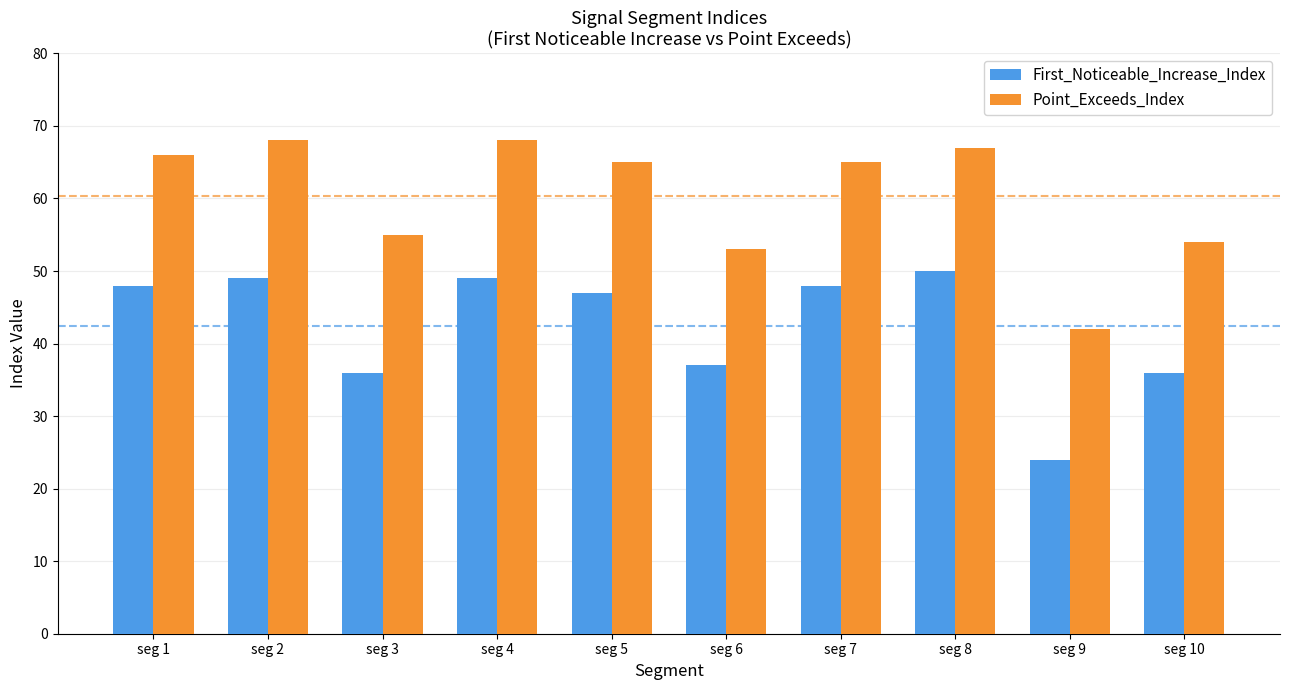

Which category has the lowest value in the Point_Exceeds_Index series?

seg 9